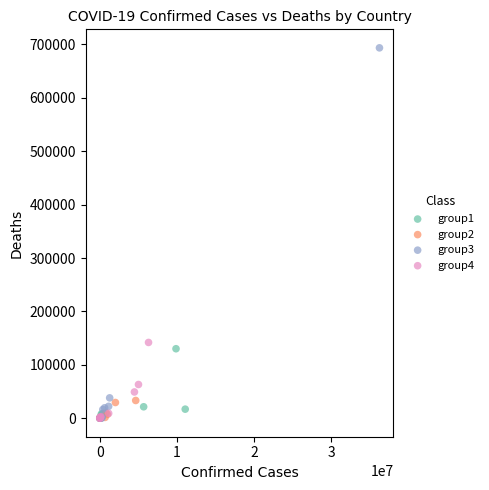

Which series has the largest Y range (max minus min)?

group3